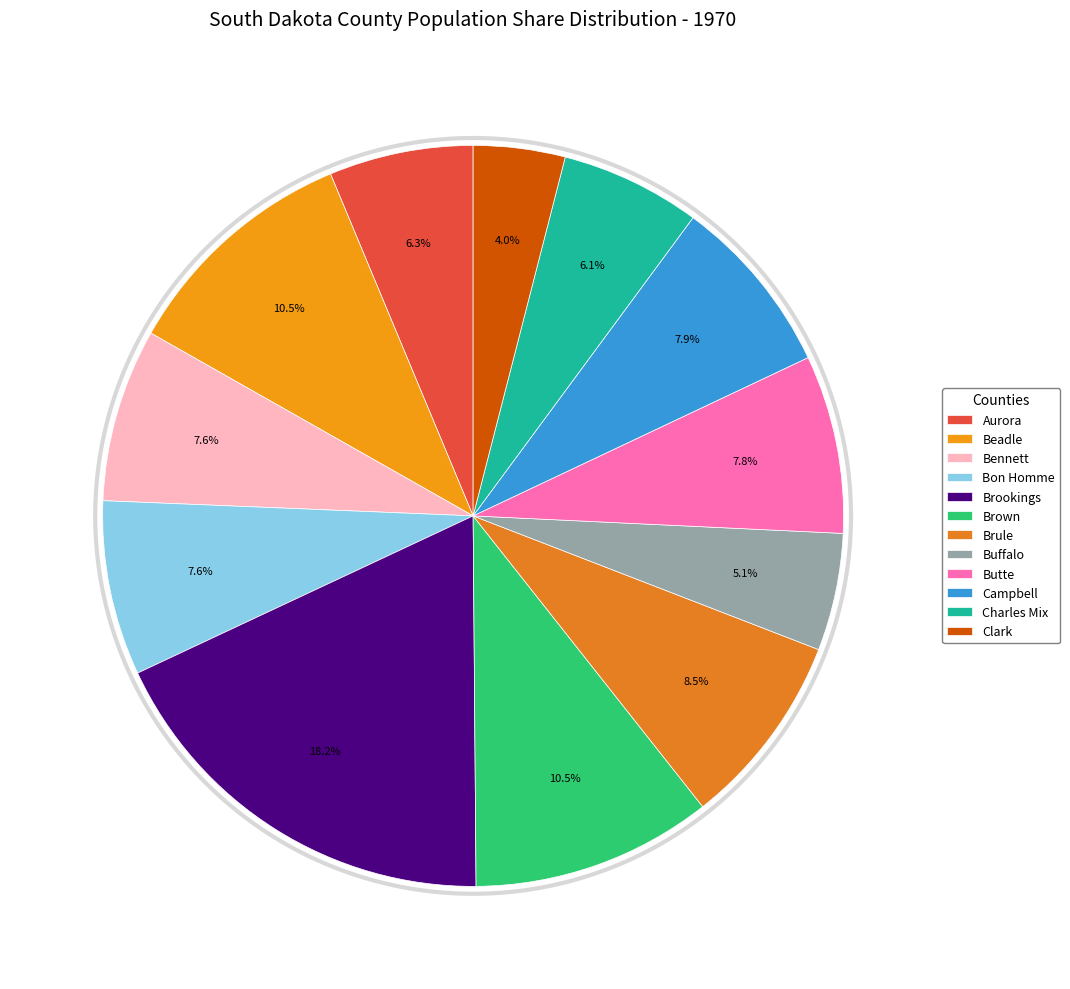

Which slice is the smallest?

Clark